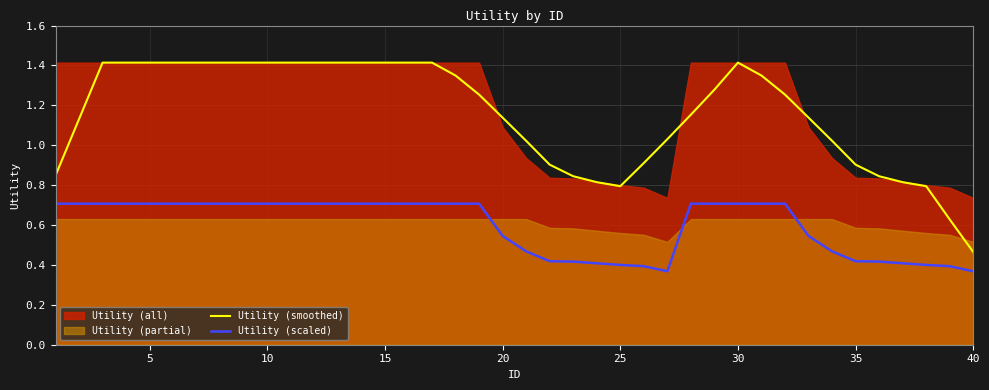

At which label is Utility (smoothed) closest to 0?

40